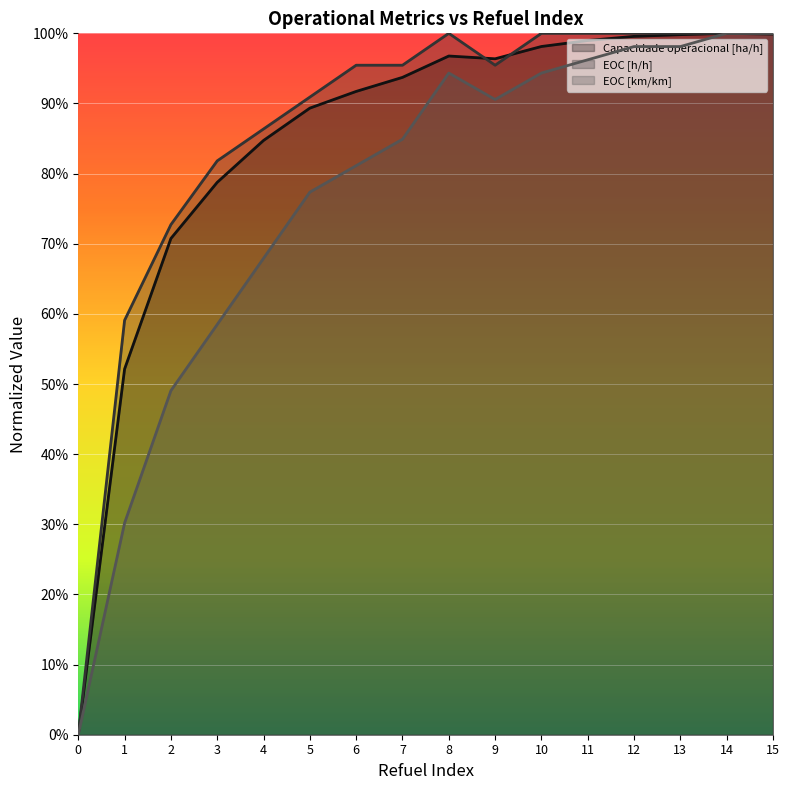

How many lines are shown in the chart?

3